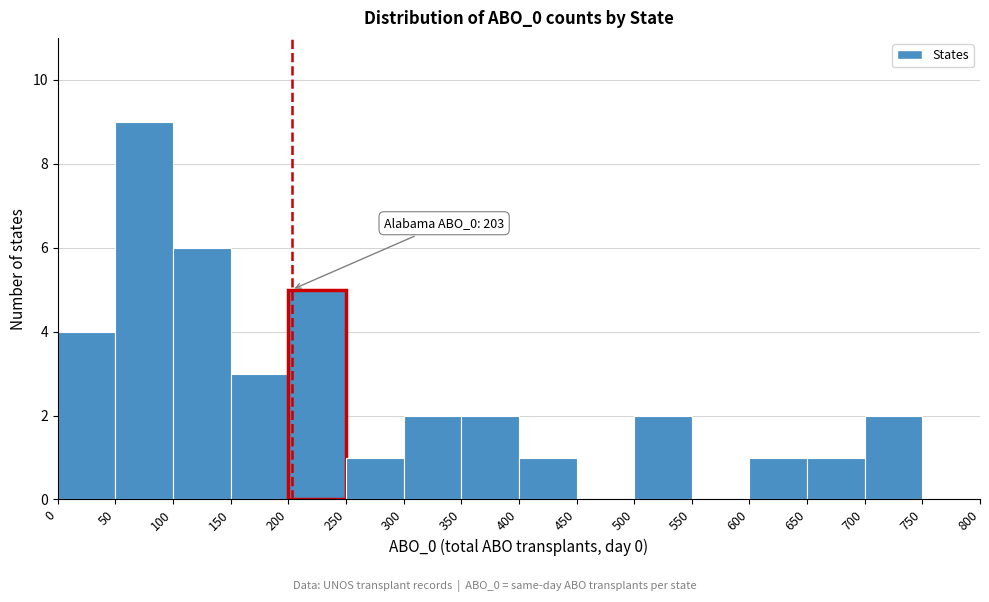

Which range on the x-axis has the tallest bar?

50 to 100